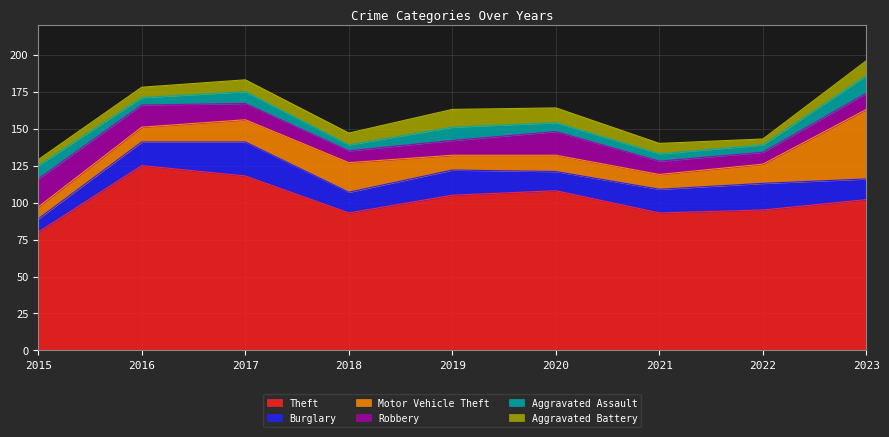

Rank the series at 2019 from highest to lowest value.

Theft, Burglary, Aggravated Battery, Motor Vehicle Theft, Robbery, Aggravated Assault